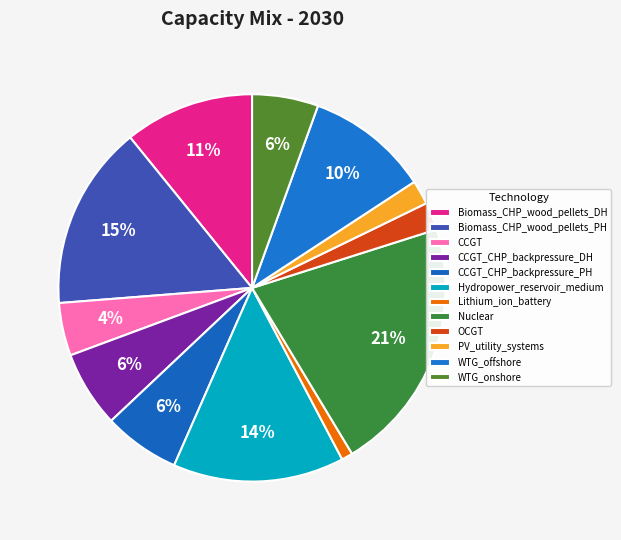

What is the ratio of the value at Nuclear to the value at CCGT_CHP_backpressure_PH?

3.3